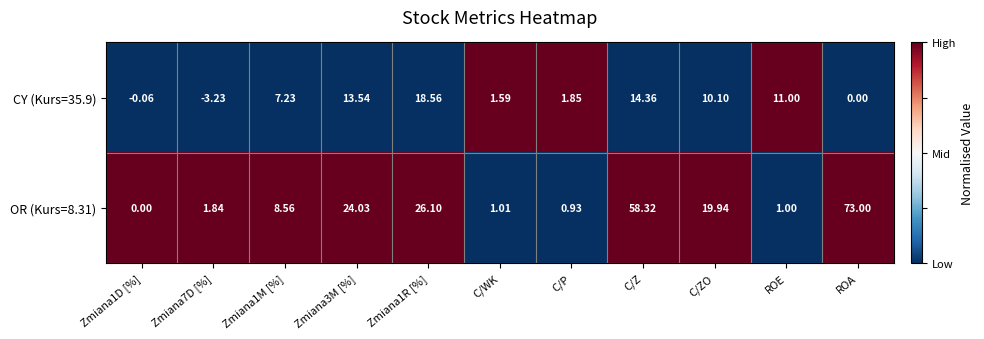

At which category is the sum across all series the highest?

ROA